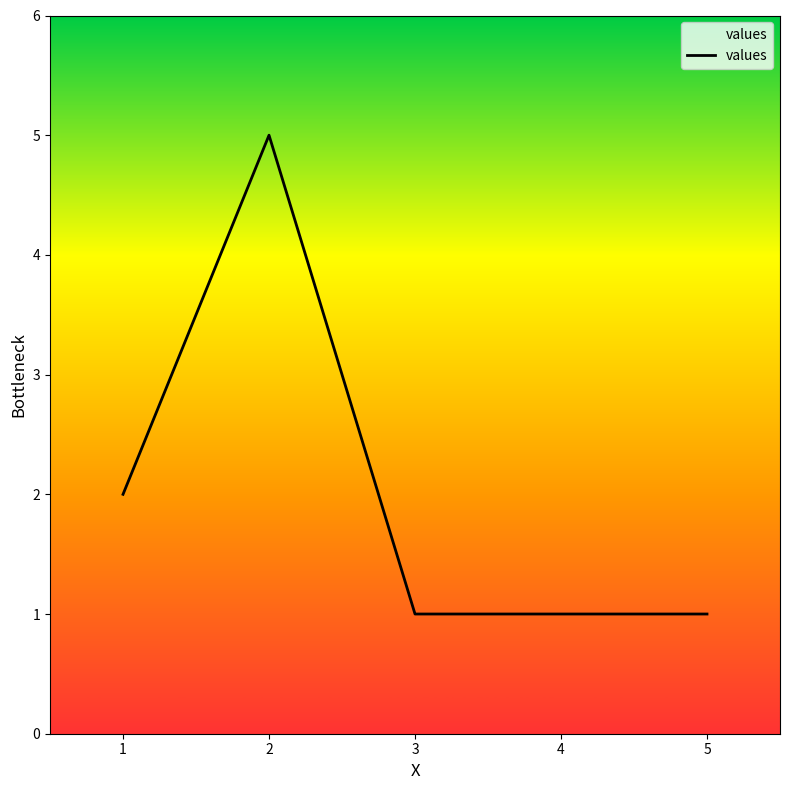

What is the difference between the second highest and minimum values?

1